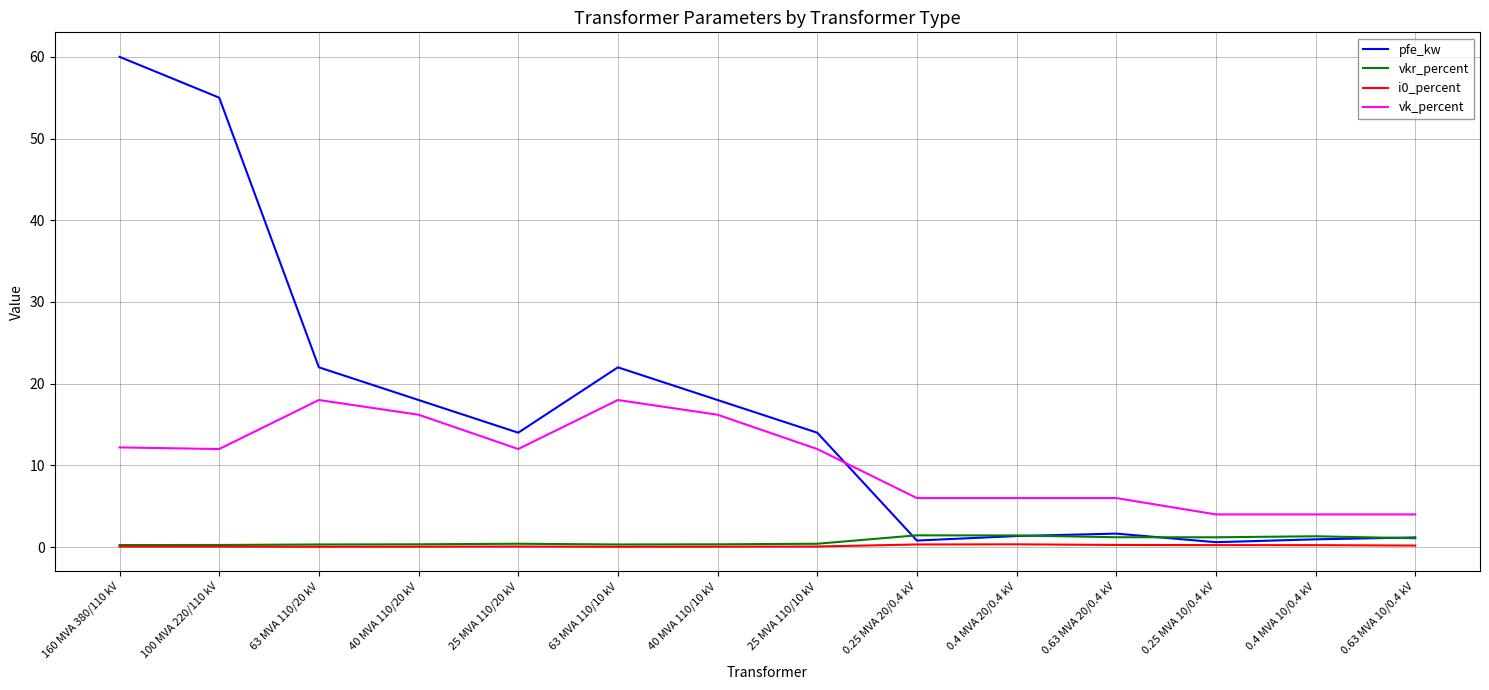

At how many categories does at least one series exceed 10?

8